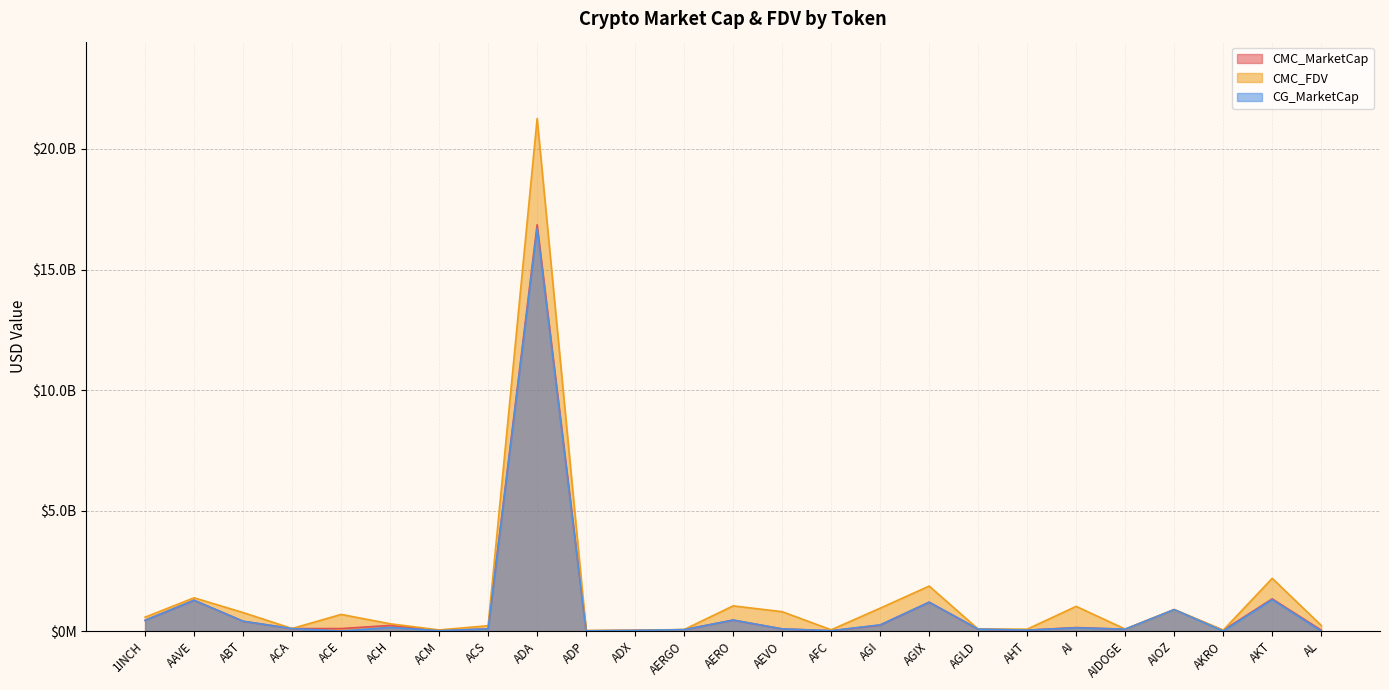

True or false: CMC_MarketCap has more than 0 interior local peaks.

True